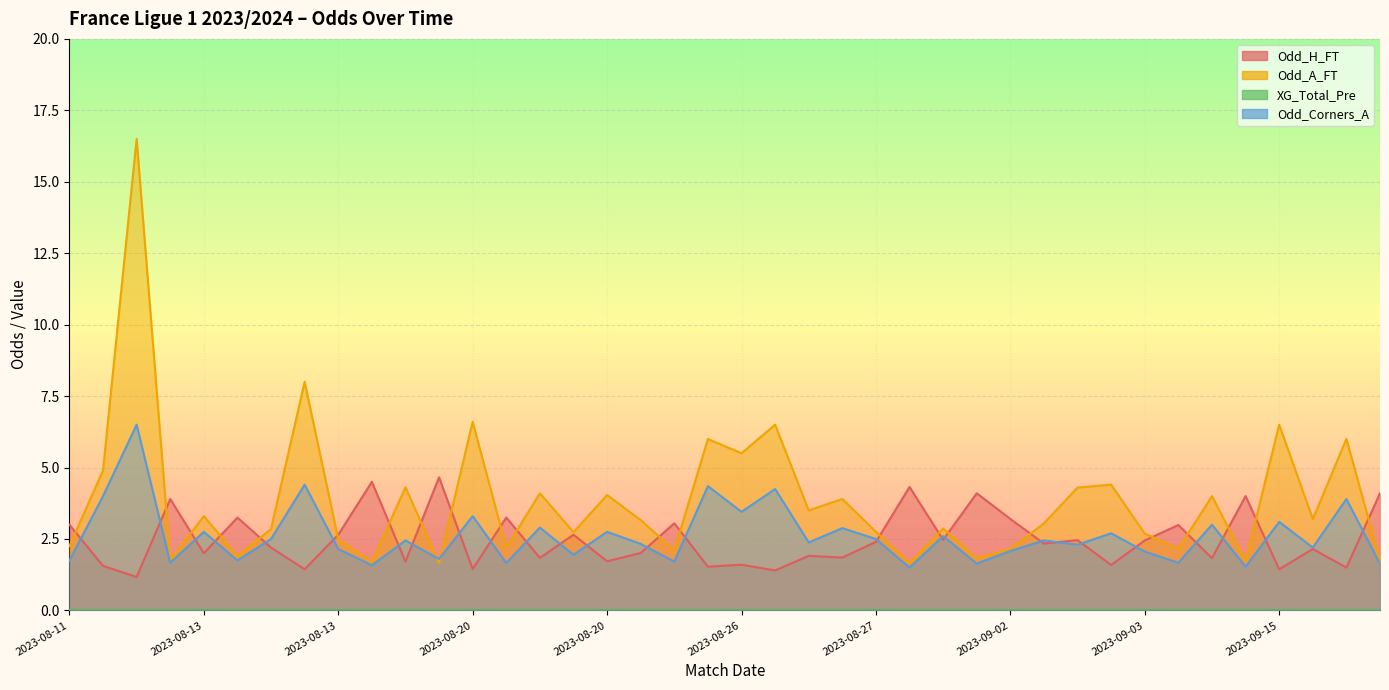

Between 2023-08-20 and 2023-09-16, which is larger?

2023-09-16